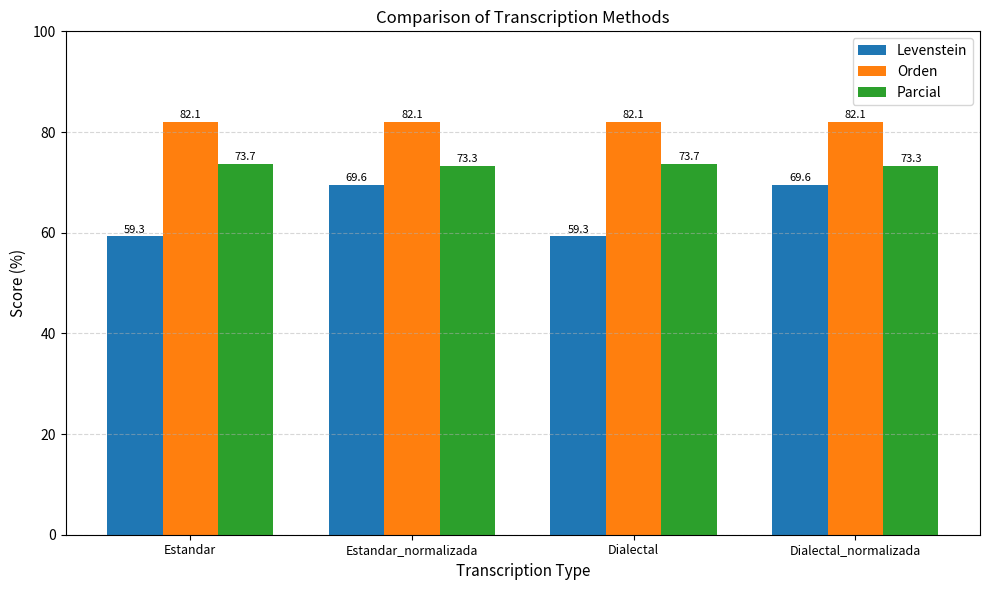

What is the greatest value displayed?

82.1